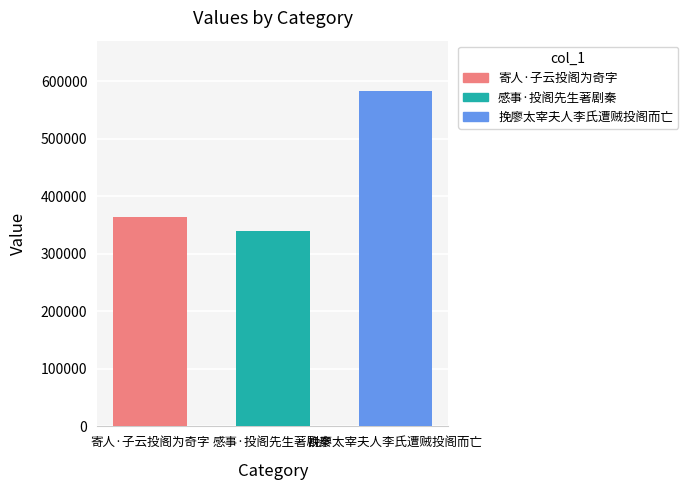

True or false: 感事·投阁先生著剧秦 has a value of 481976 at 感事·投阁先生著剧秦.

False